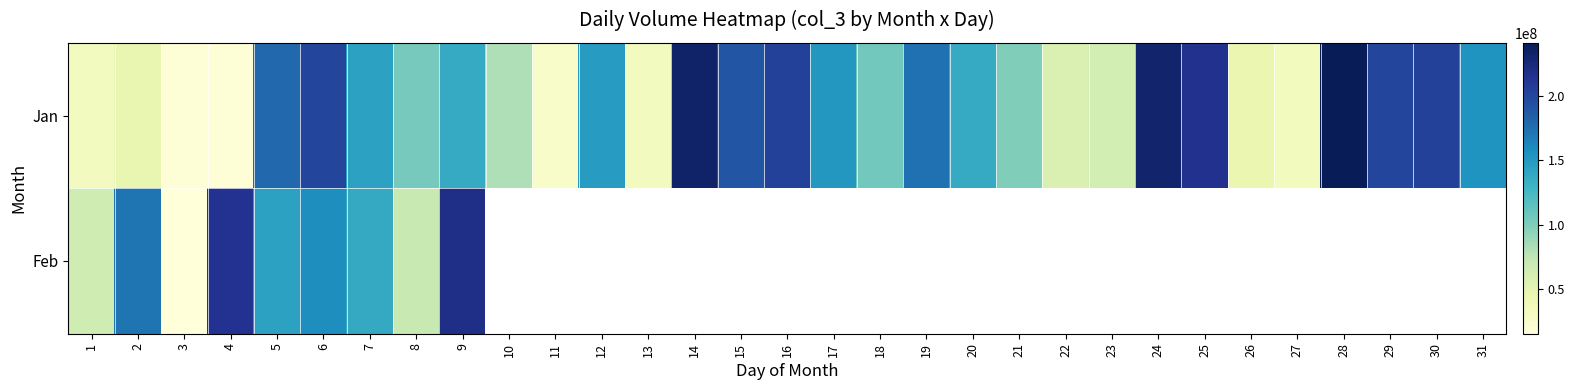

How many positive values does the Feb series have?

9